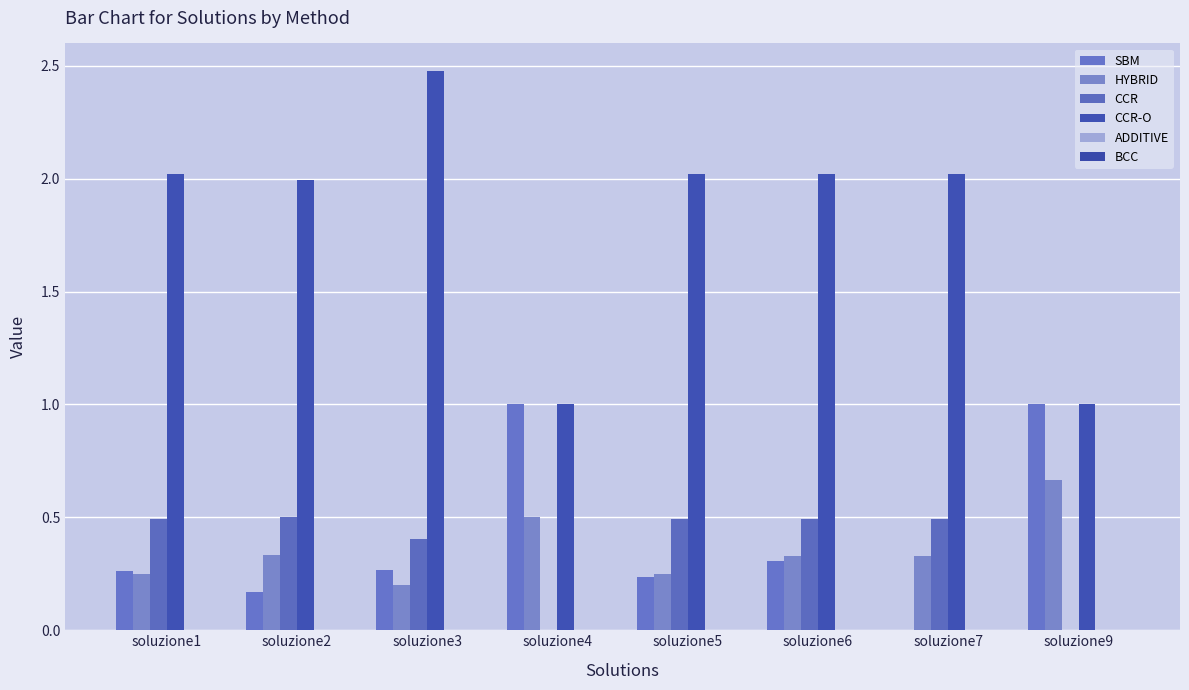

What is the total value across all series at soluzione2?

3.0